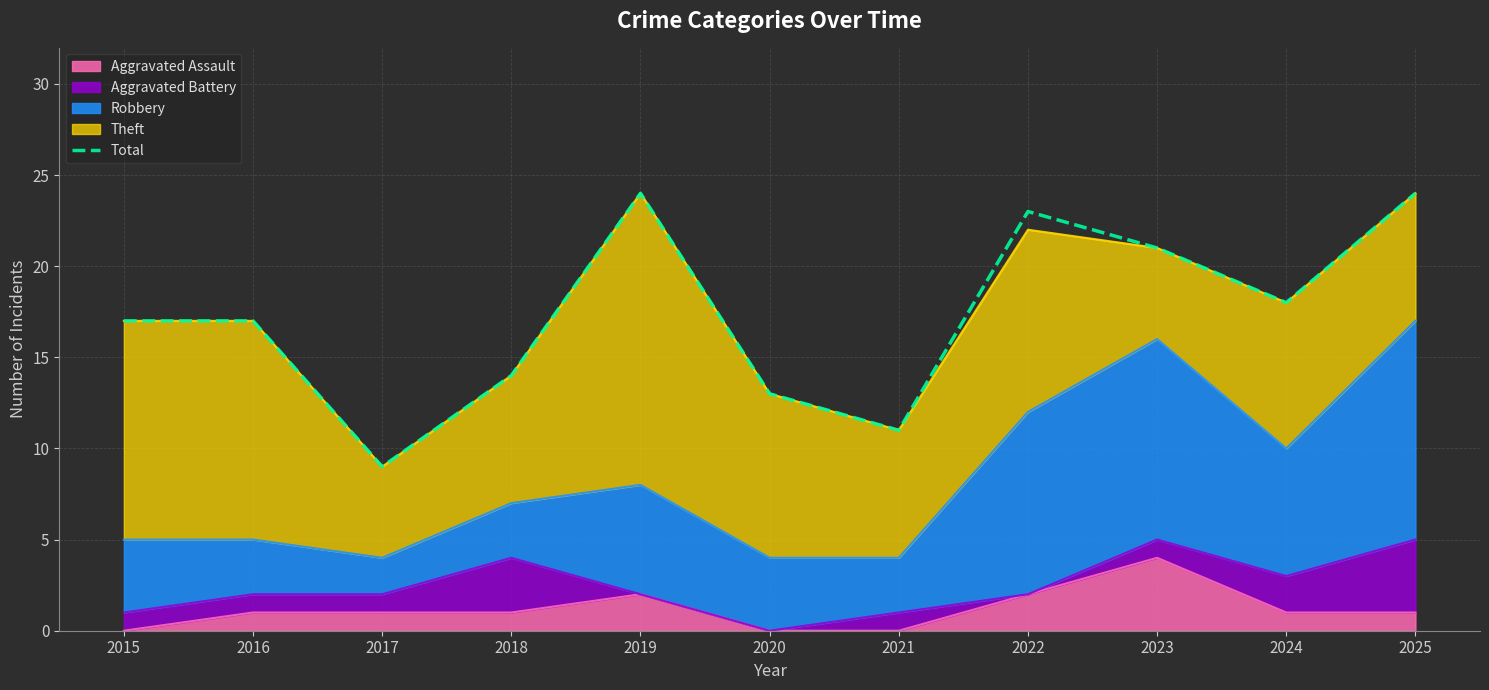

Rank the categories by value from lowest to highest.

2017, 2021, 2020, 2018, 2015, 2016, 2024, 2023, 2022, 2019, 2025